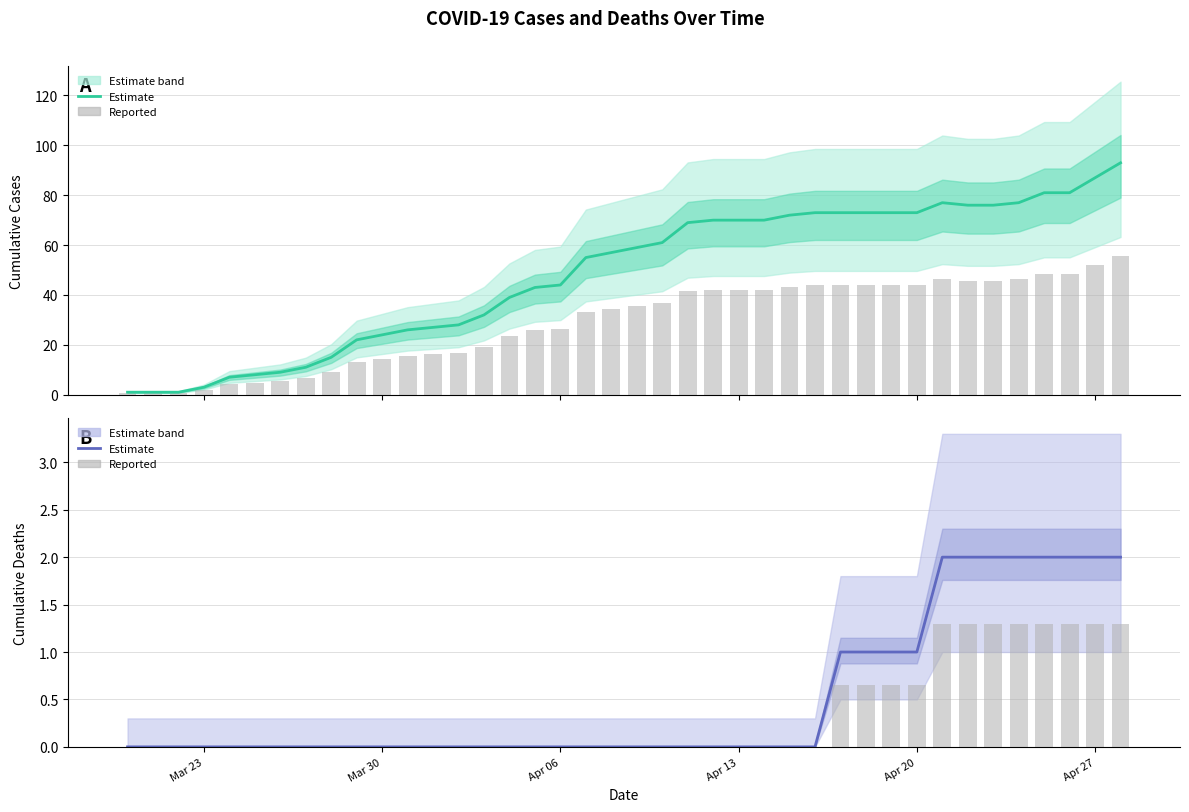

What is the spread (max minus min) of values at Mar 23?

1.0